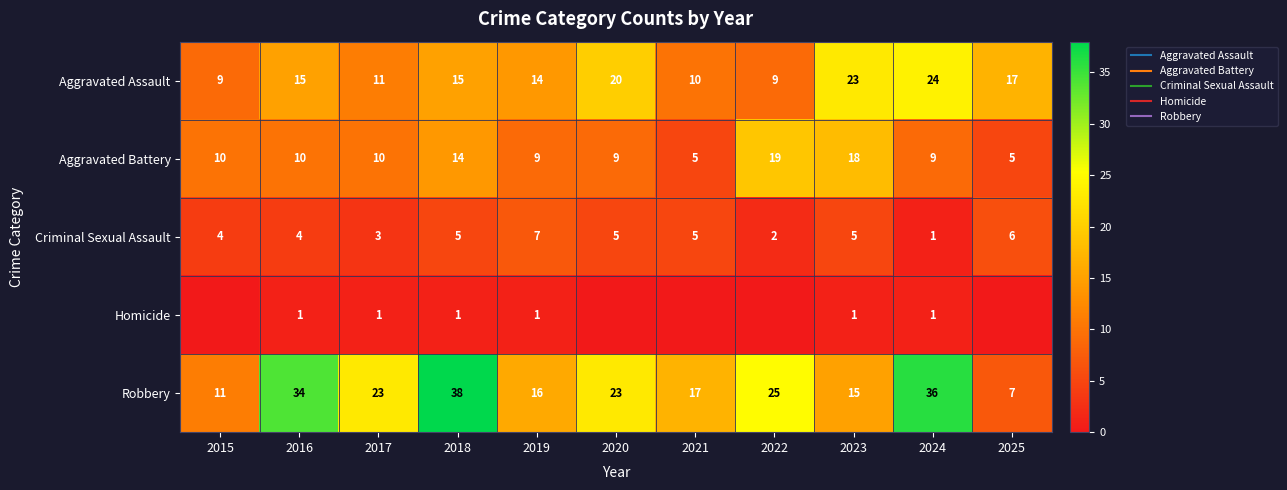

Is it true that Aggravated Battery equals 22 at 2018?

False